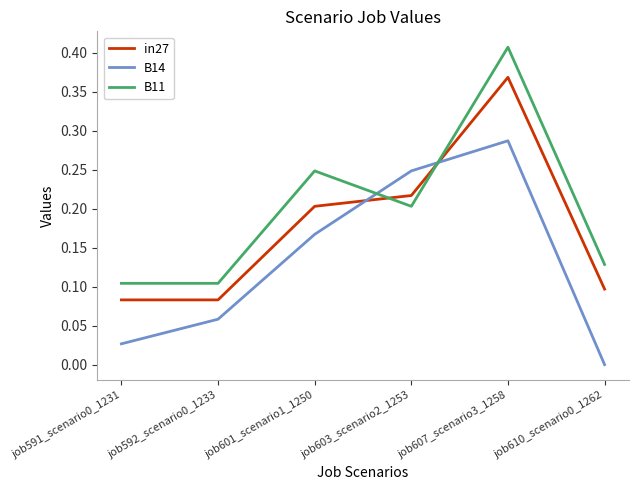

How many intersections are there between B14 and B11?

2